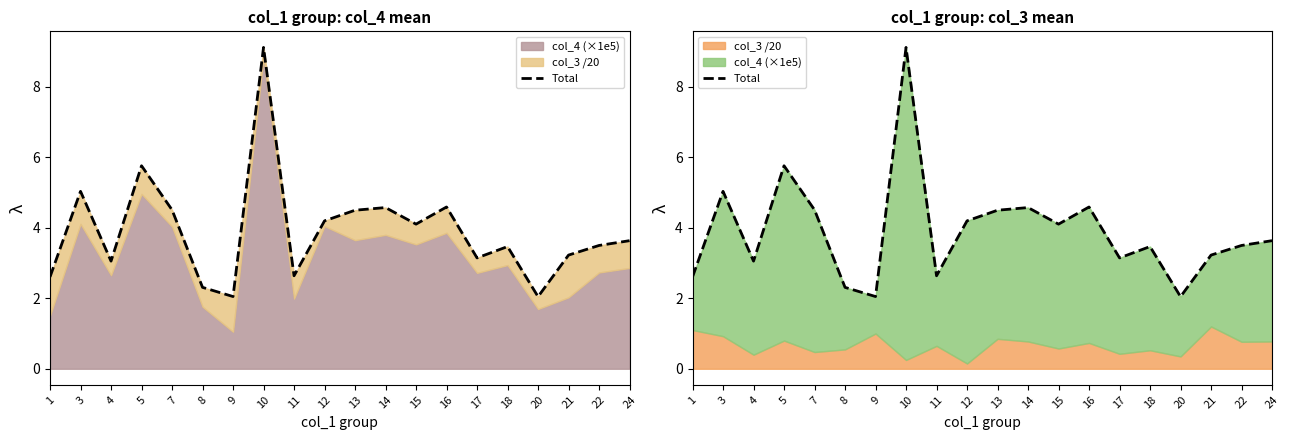

What is the sum of all values?

78.1